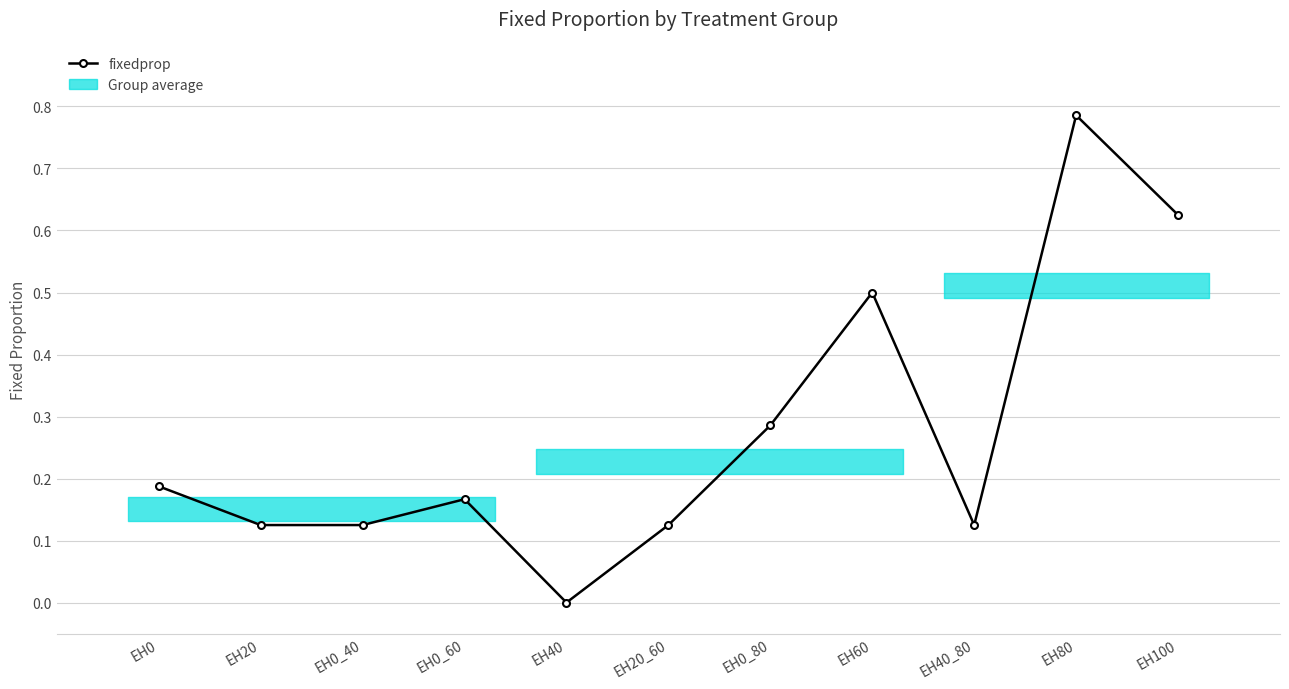

True or false: the data shows 0.7 at EH60.

False